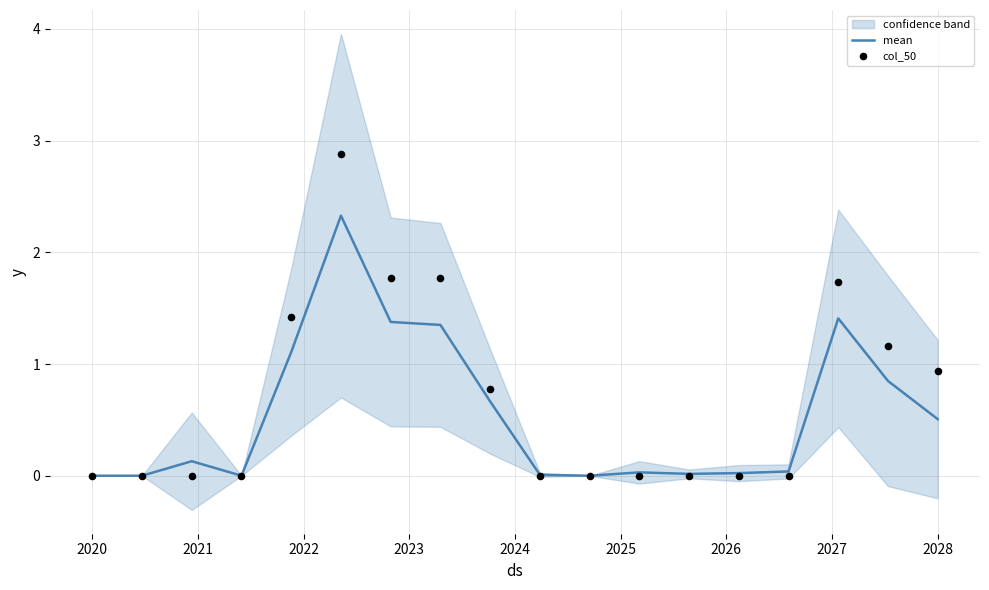

Which series contains the highest Y value?

col_50